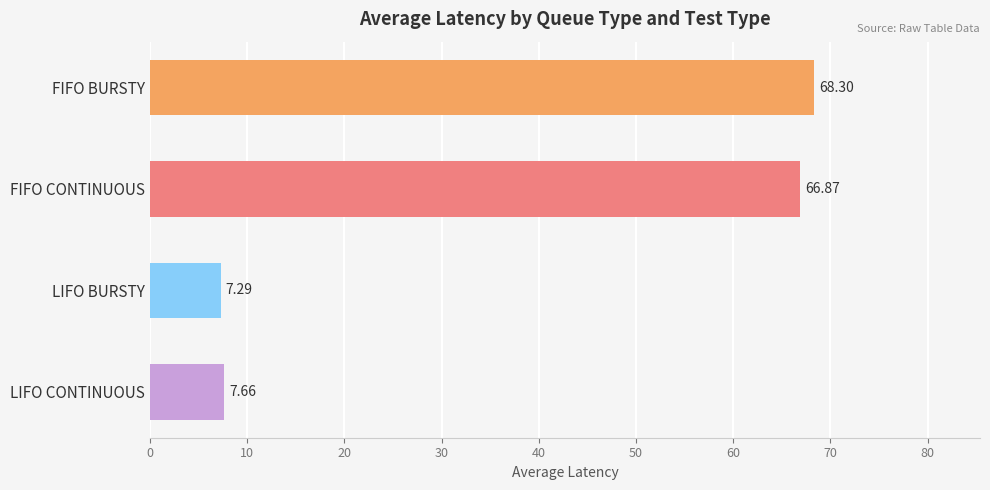

What is the average value?

37.5